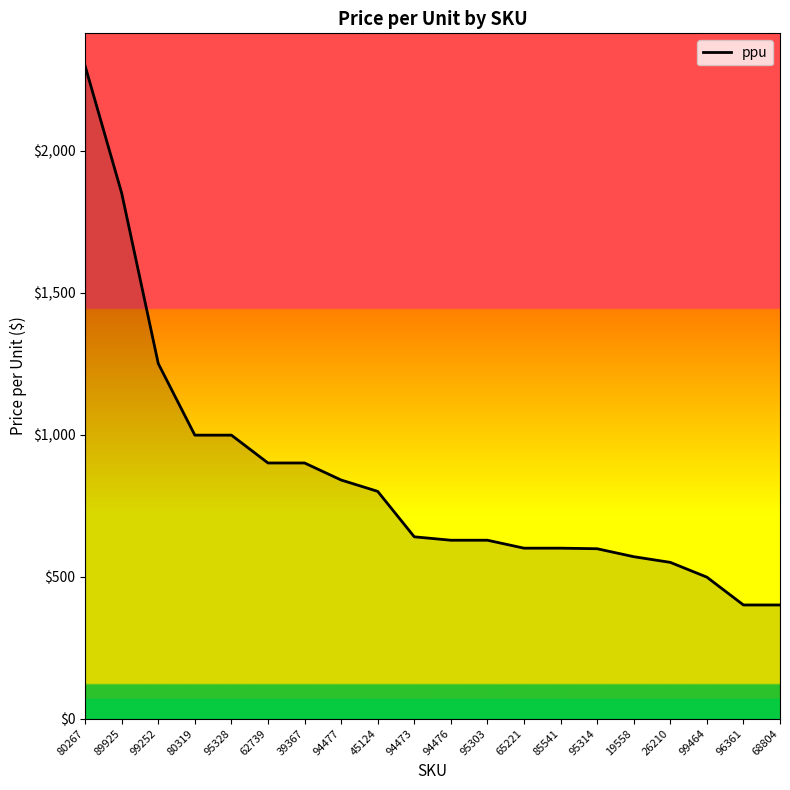

What is the difference between the values at 45124 and 94476?

172.0